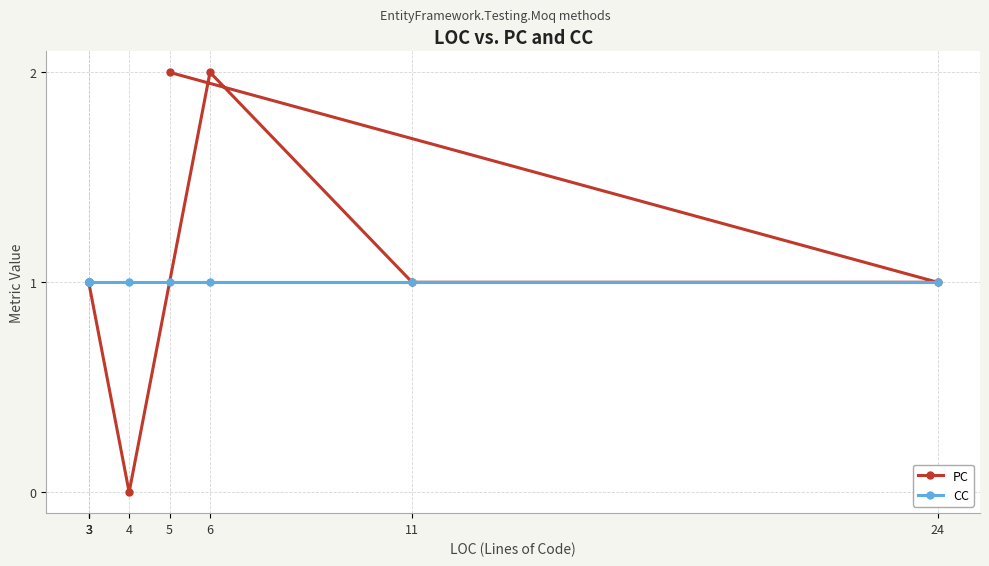

List the series in order of their peak value, highest first.

PC, CC